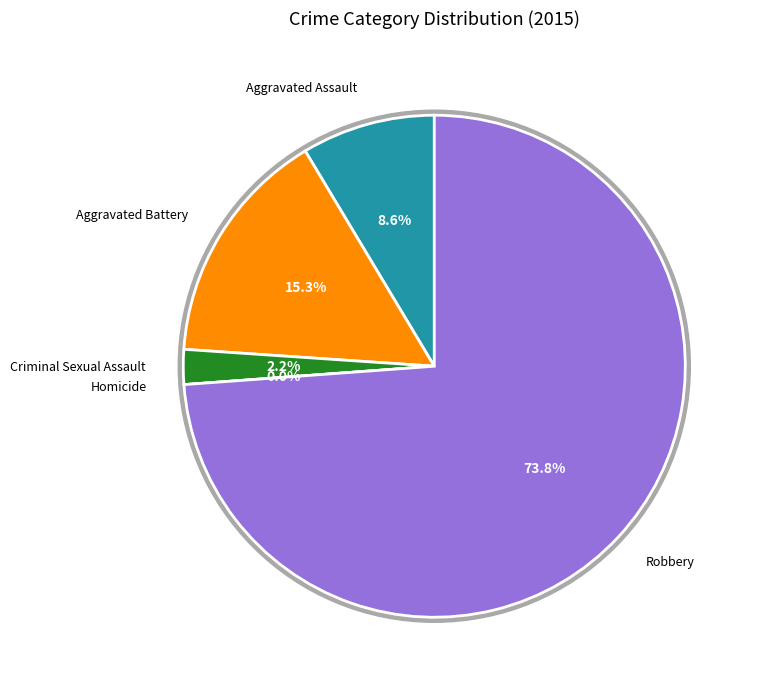

To the nearest percent, what is the difference between the largest and smallest slice percentages?

74%